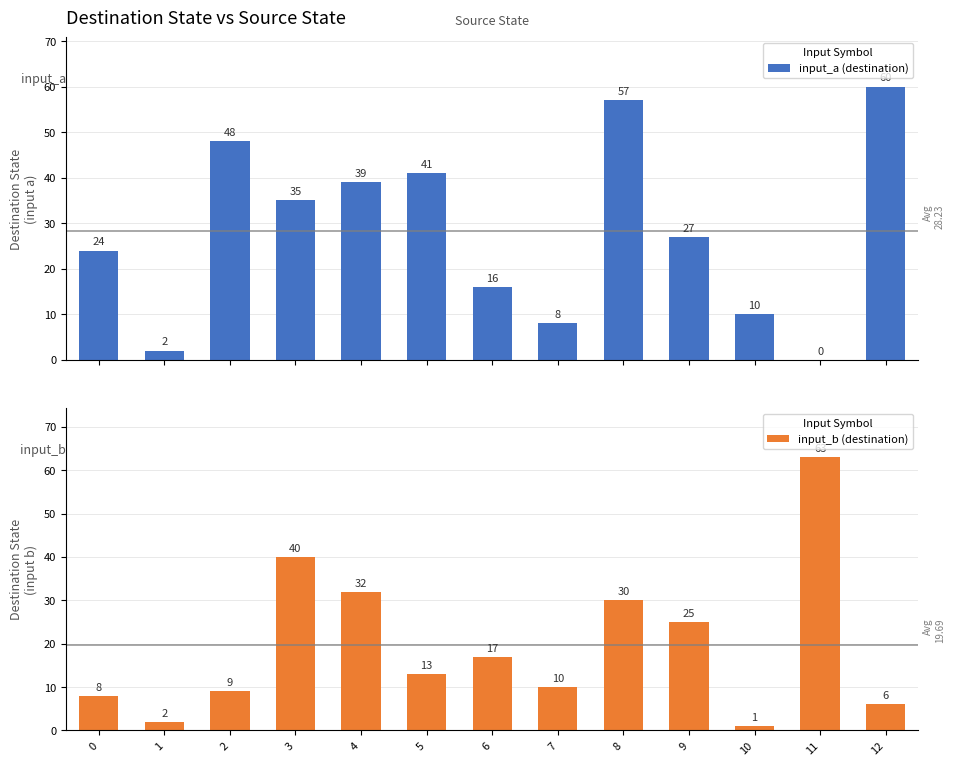

At how many categories does at least one series exceed 41?

4